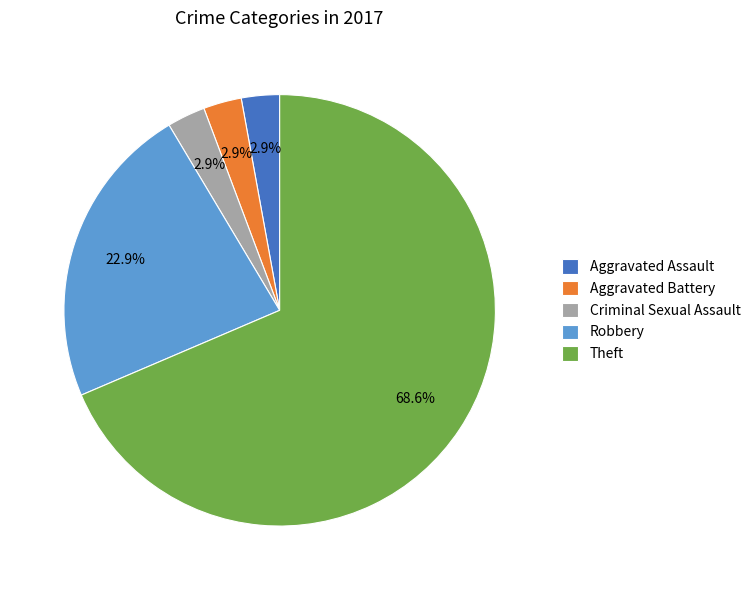

Which slice is the largest?

Theft